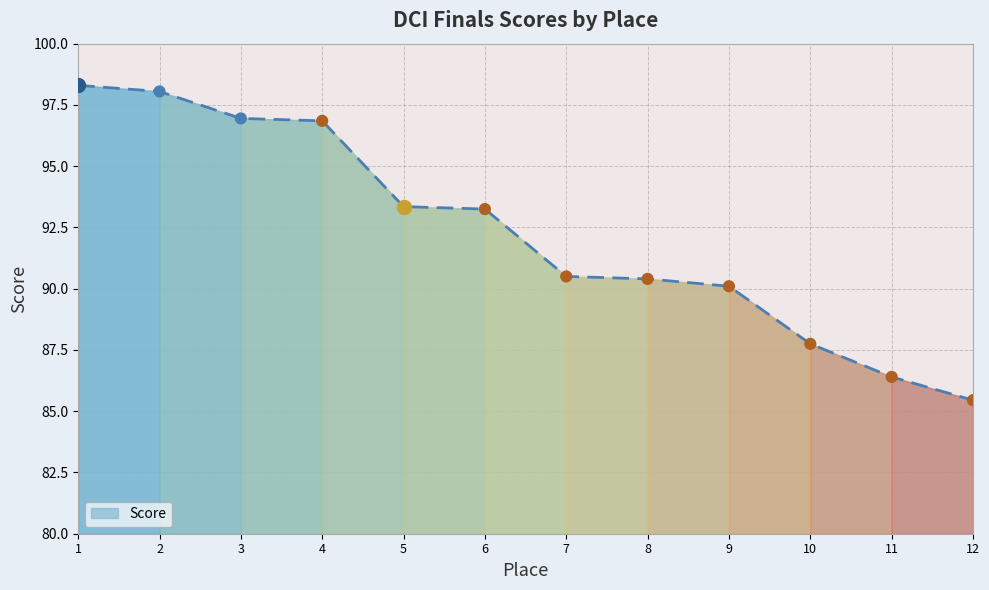

Which has a higher value, 1 or 12?

1